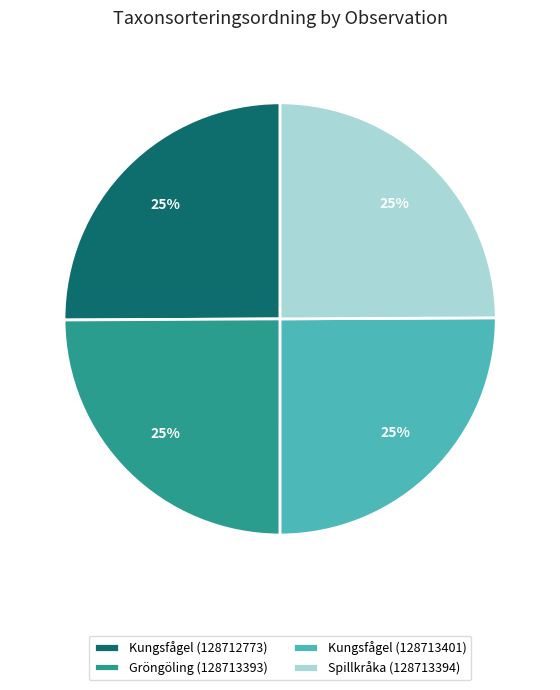

The Kungsfågel (128712773) slice represents 16% of the pie. True or false?

False